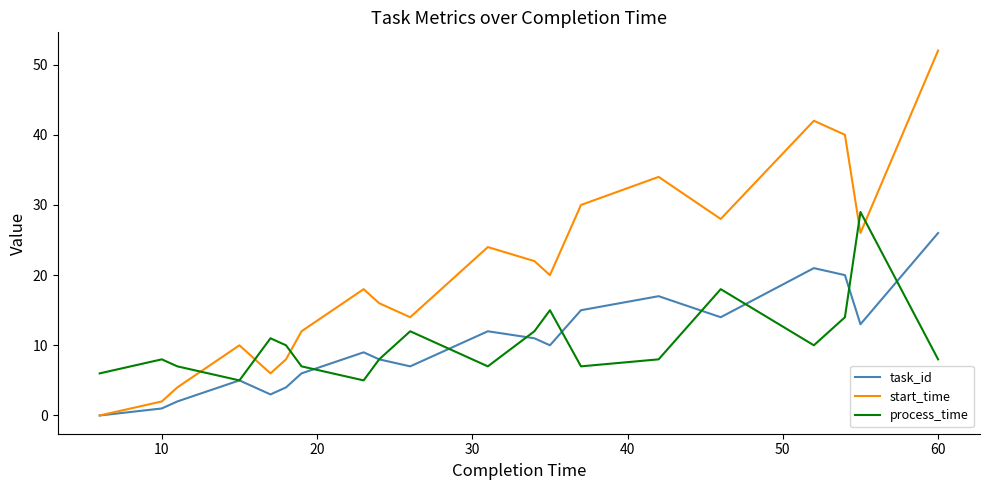

True or false: start_time and process_time intersect in this chart.

True